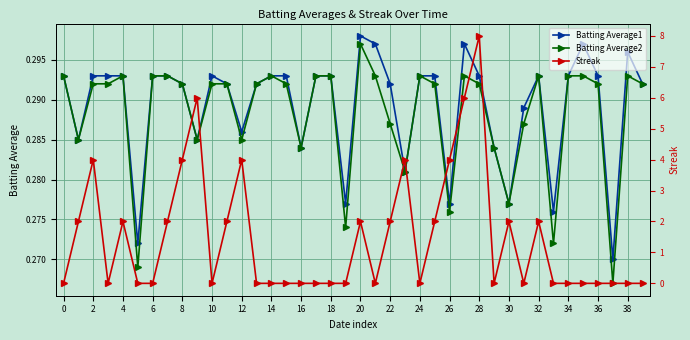

How many series are shown in this chart?

3